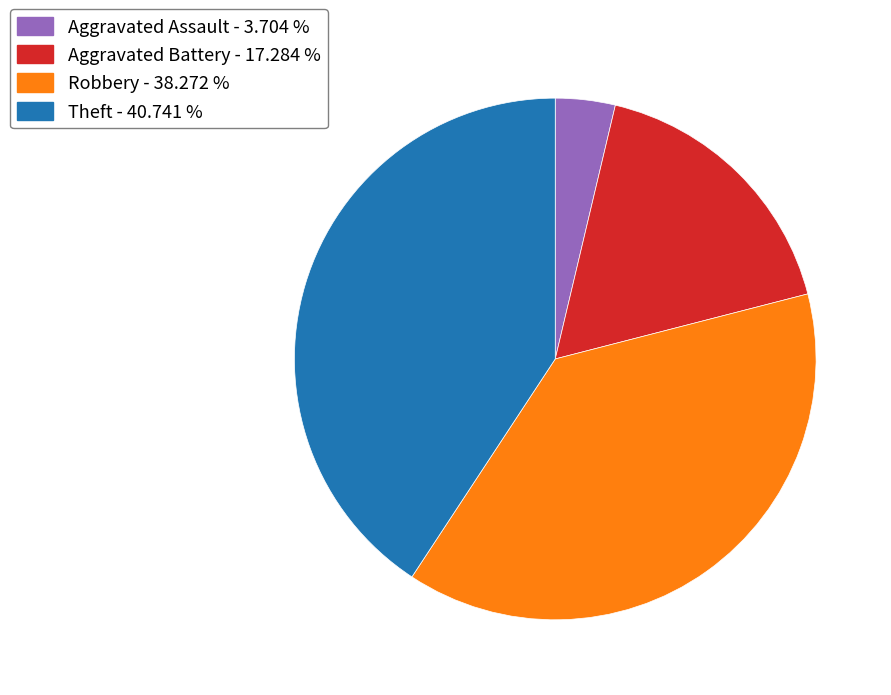

Is the sum of Robbery - 38.272 % and Aggravated Battery - 17.284 % greater than half?

Yes